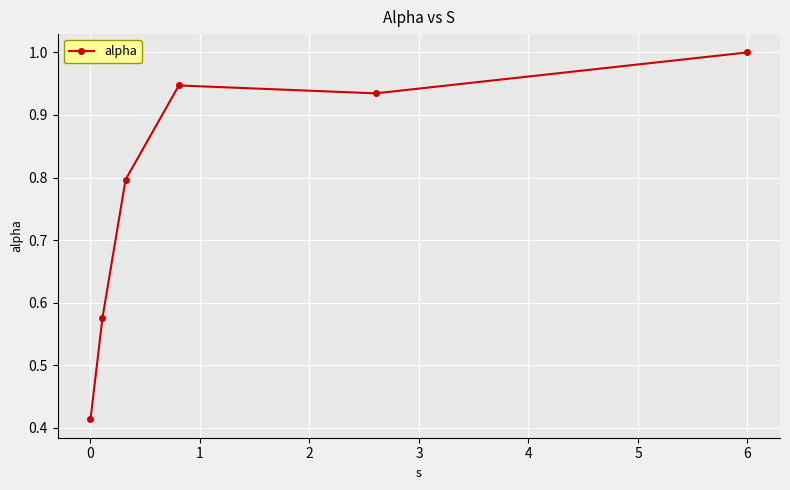

Is this an area chart (filled region under the line)?

No